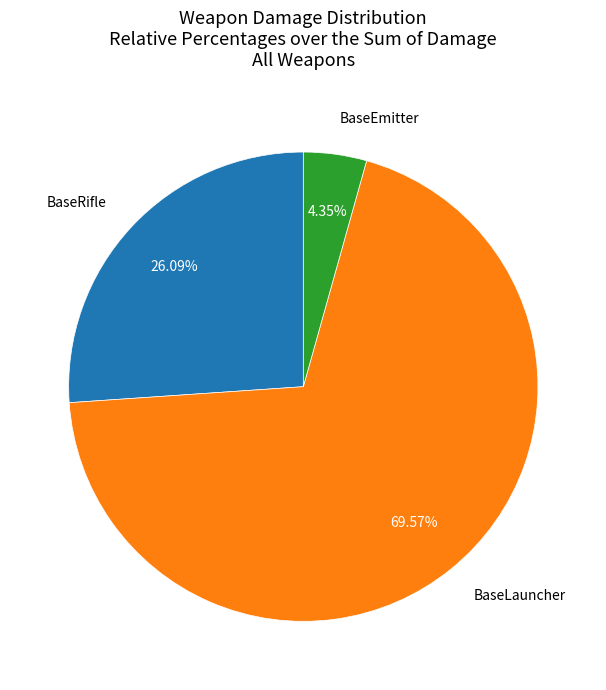

Does any single category account for the majority?

Yes